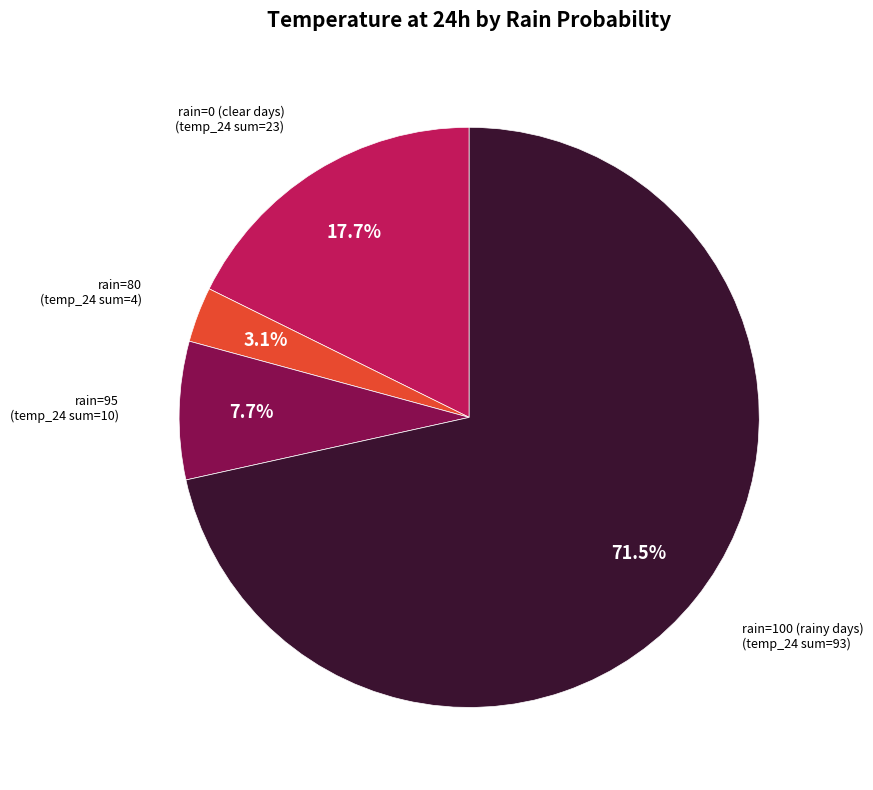

Is the sum of rain=0 (clear days) and rain=80 greater than half?

No